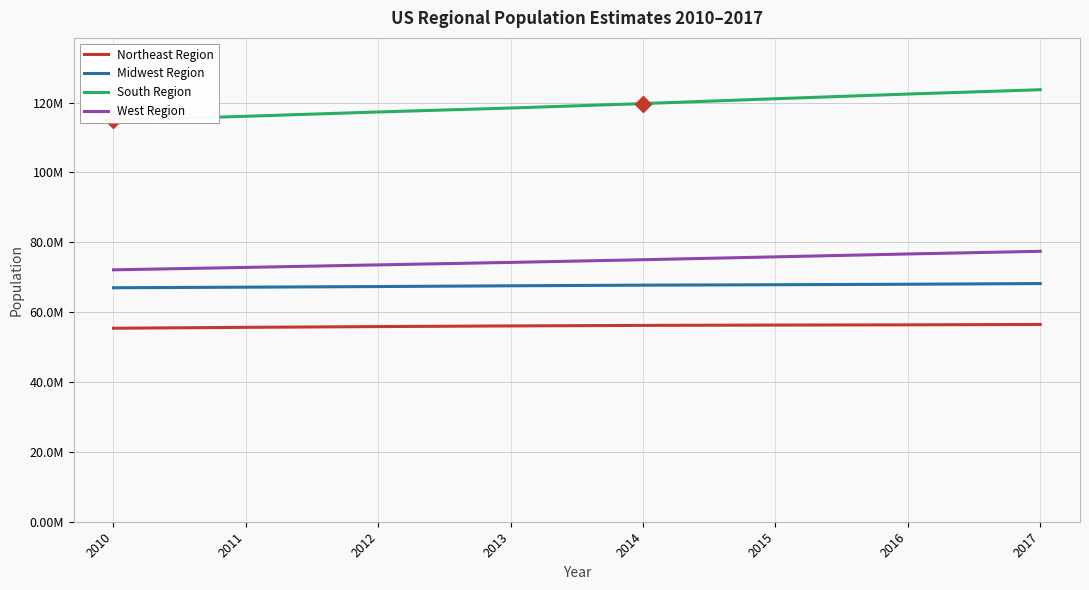

What is the maximum value shown in the chart?

123658624